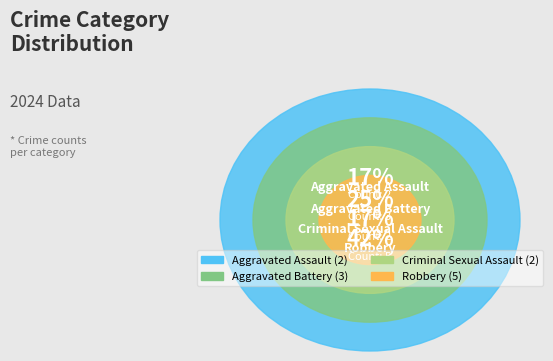

To the nearest percent, what is the combined percentage of Criminal Sexual Assault and Aggravated Assault?

33%